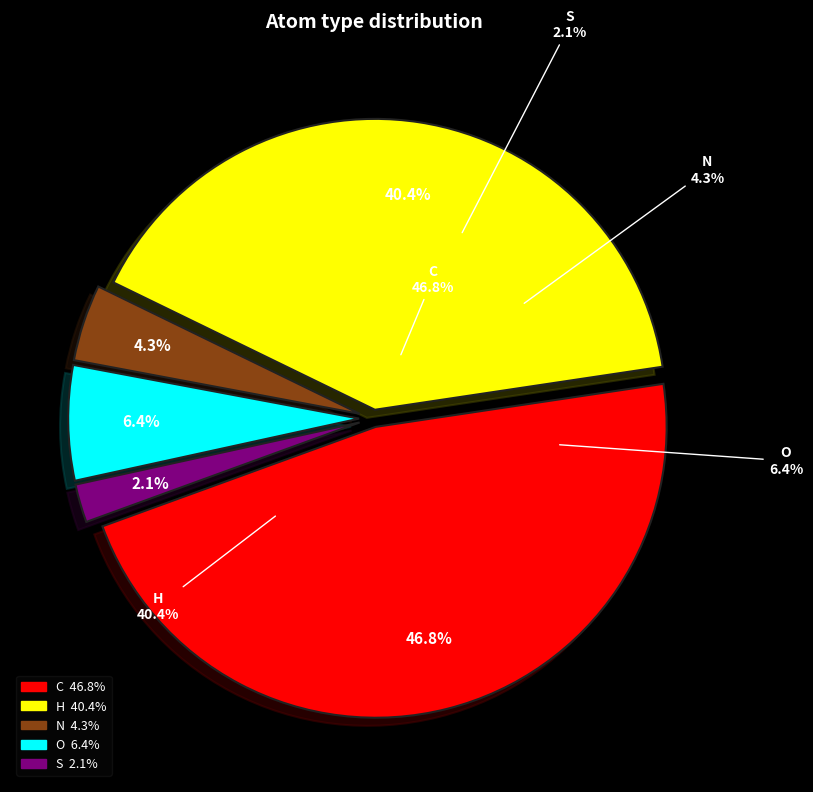

What percentage do N and C together represent?

51.1%